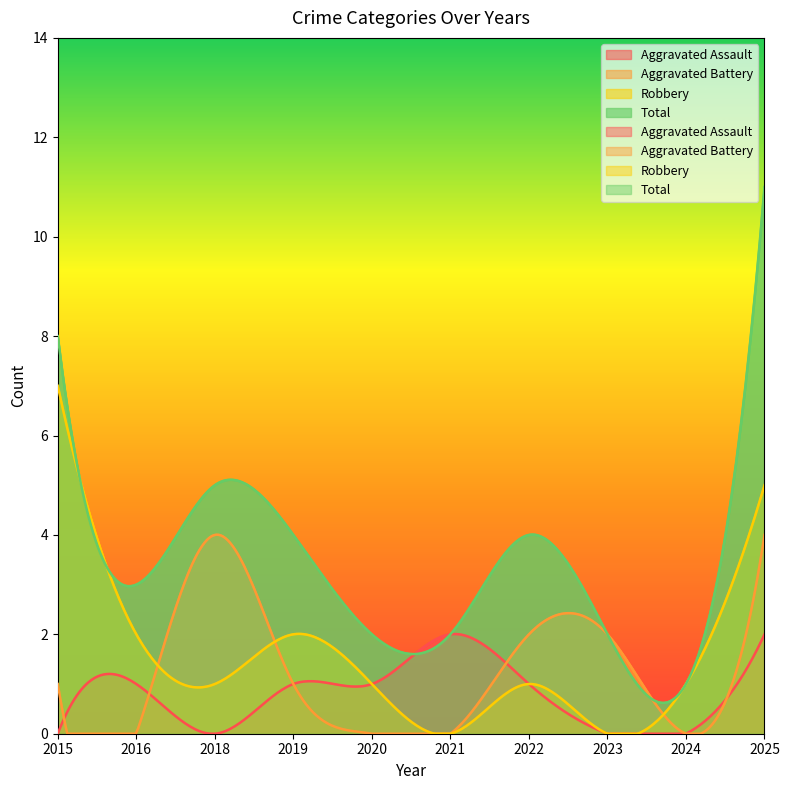

What is the total value across all series at 2020?

4